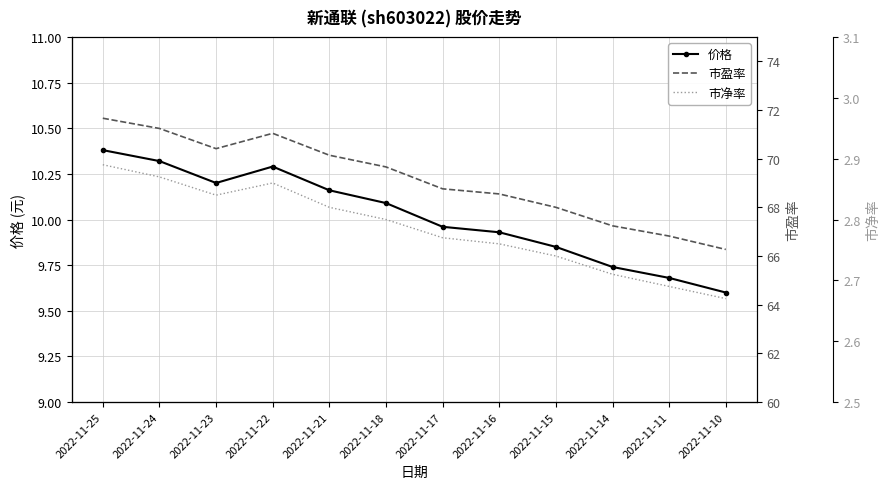

How many data points in 价格 are above 10?

6